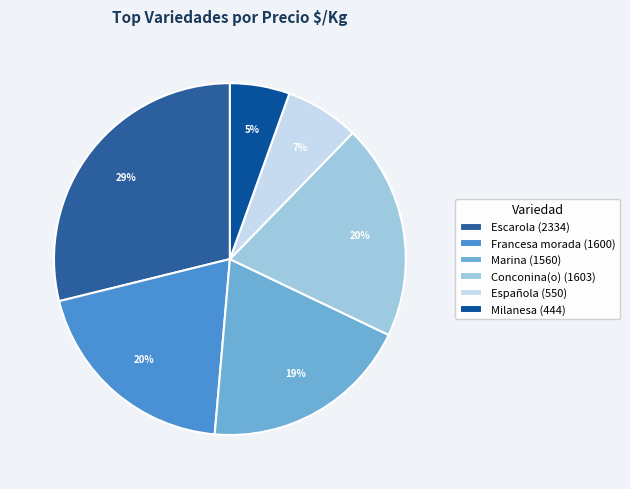

What is the largest slice in the pie chart?

Escarola (2334)